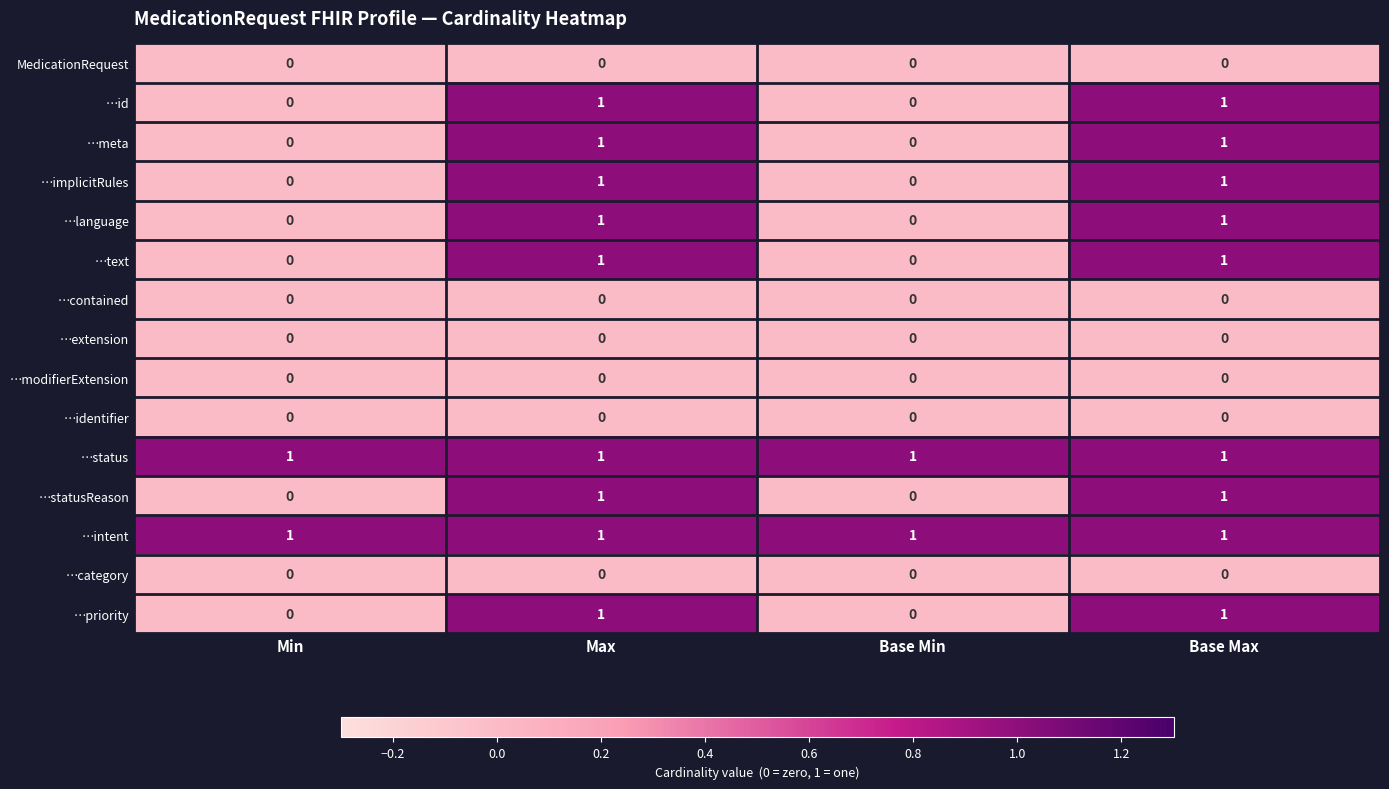

Is the value of …identifier at Max greater than the value of …priority at Base Max?

No